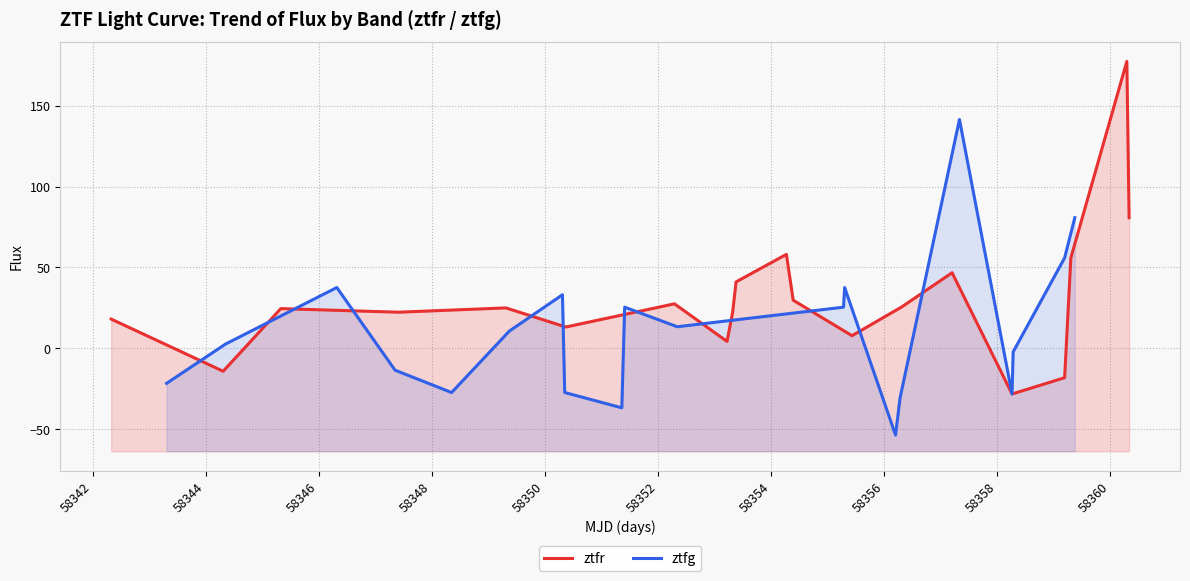

Count the number of categories in the chart.

20